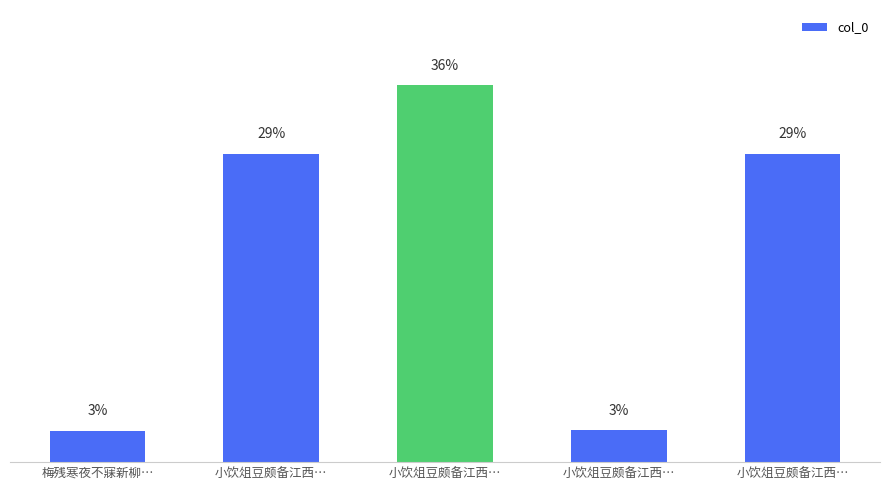

What is the difference between the maximum and minimum values?

1022563